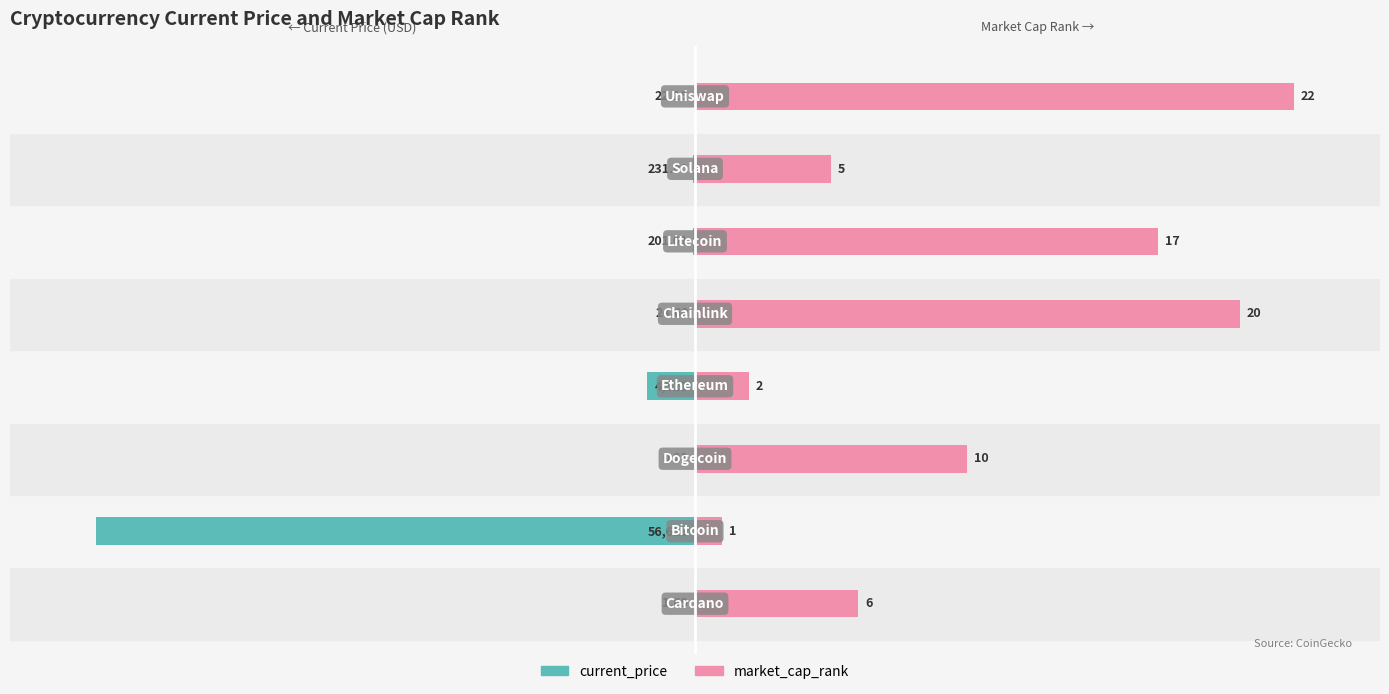

What is the total value across all series at 1?

-26.7